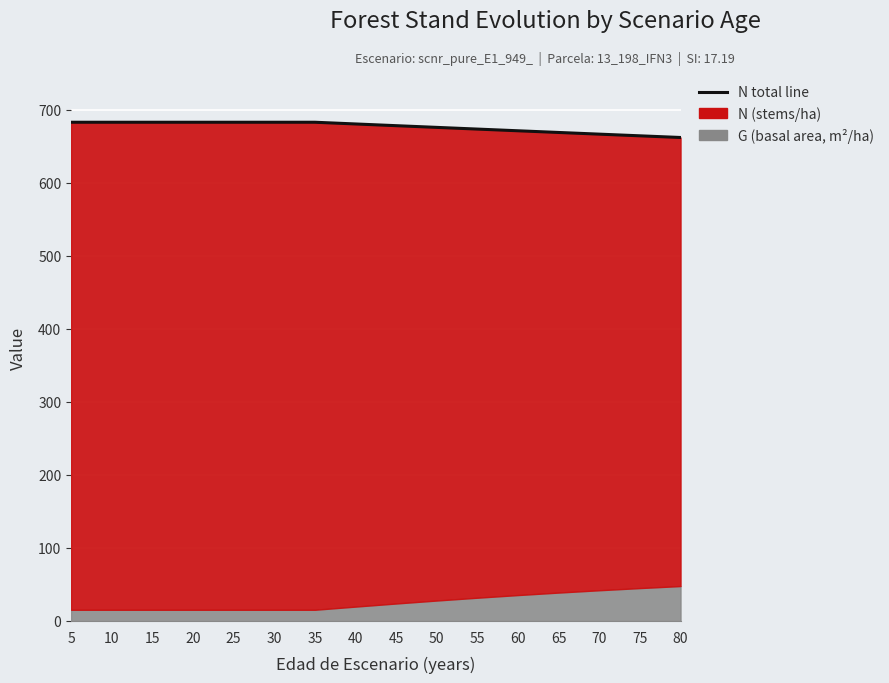

Does the chart display data point markers on the line(s)?

No